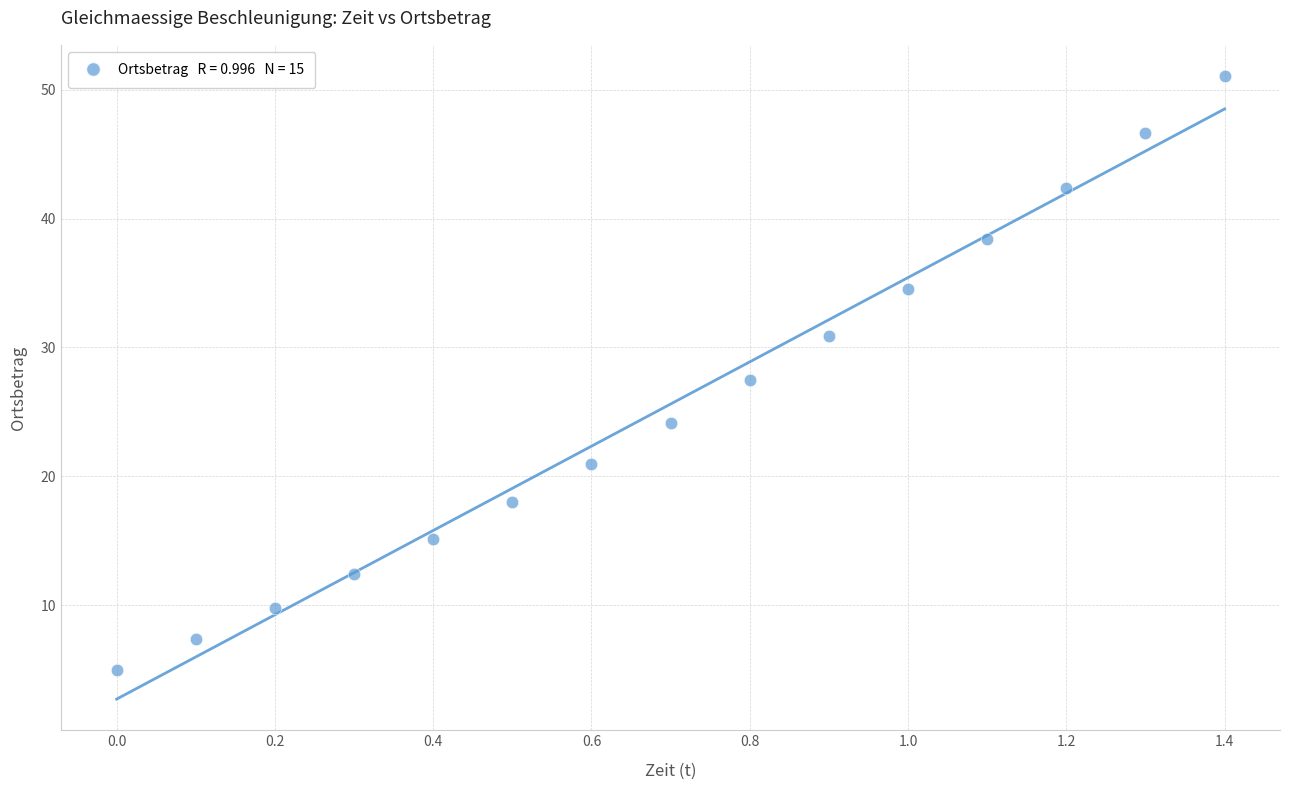

What Y value in the scatter plot is closest to 28?

27.4